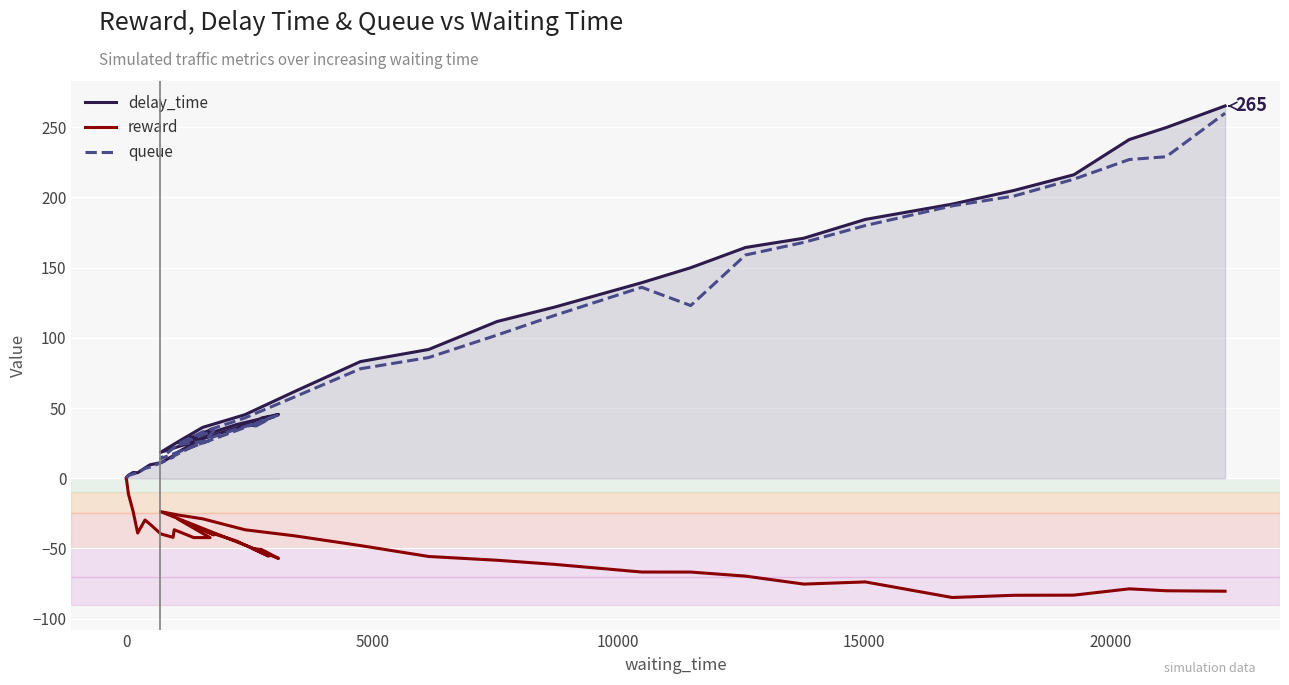

List the series in order of their peak value, lowest first.

reward, queue, delay_time